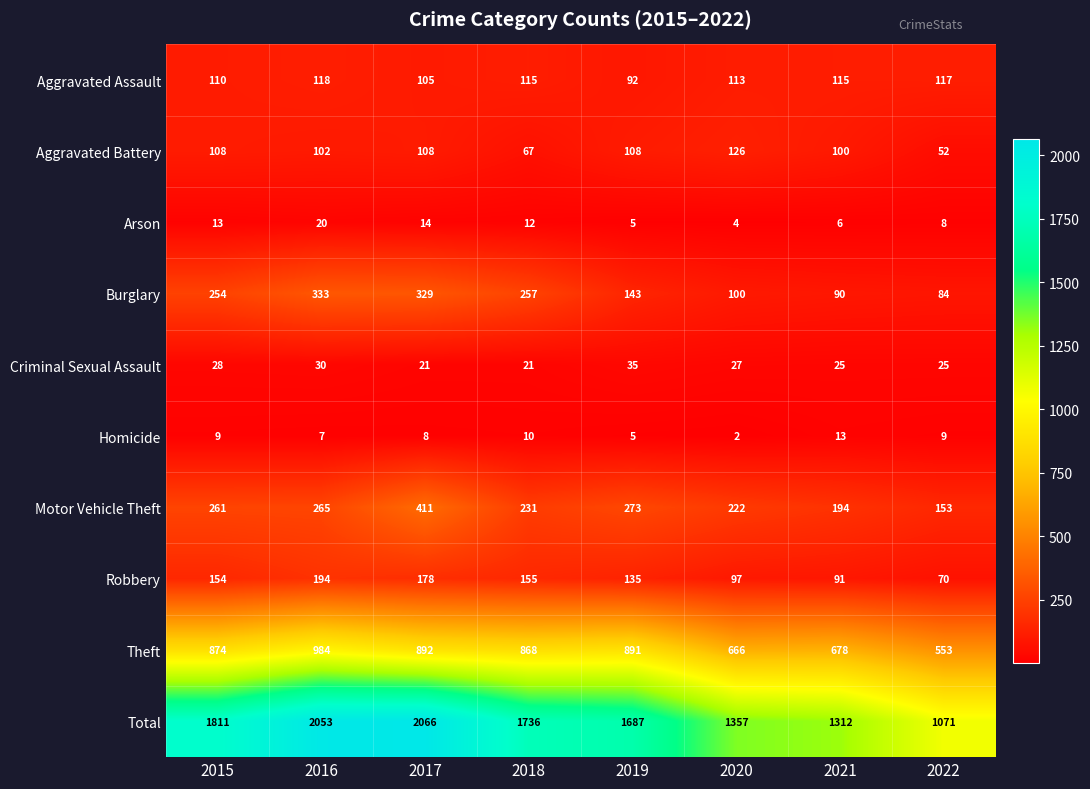

What is the approximate value of Robbery at 2021, to the nearest 5?

90